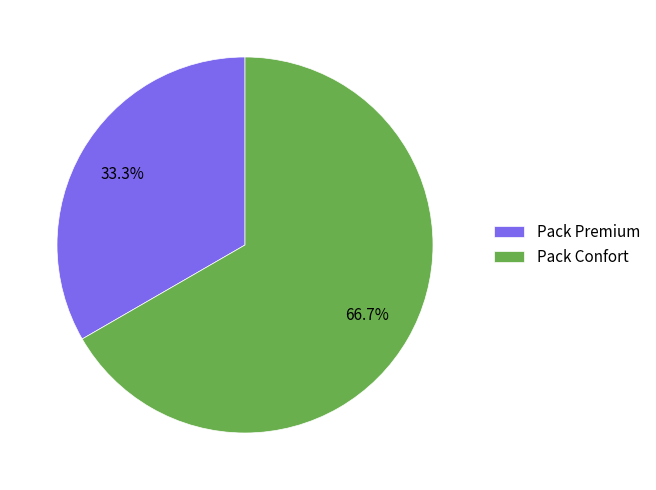

Combined, what portion of the pie is Pack Confort and Pack Premium?

100.0%